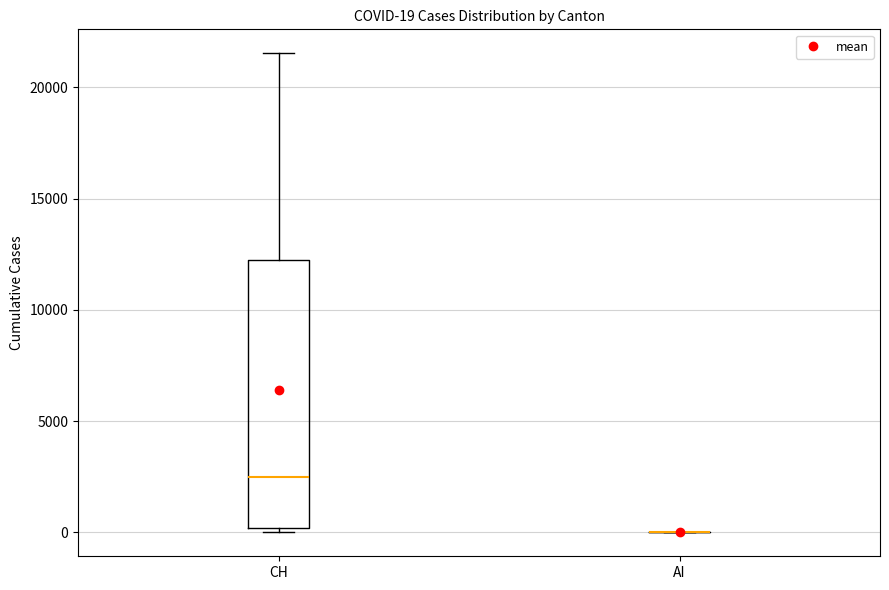

Which box is the tallest, from its lower edge to its upper edge?

CH